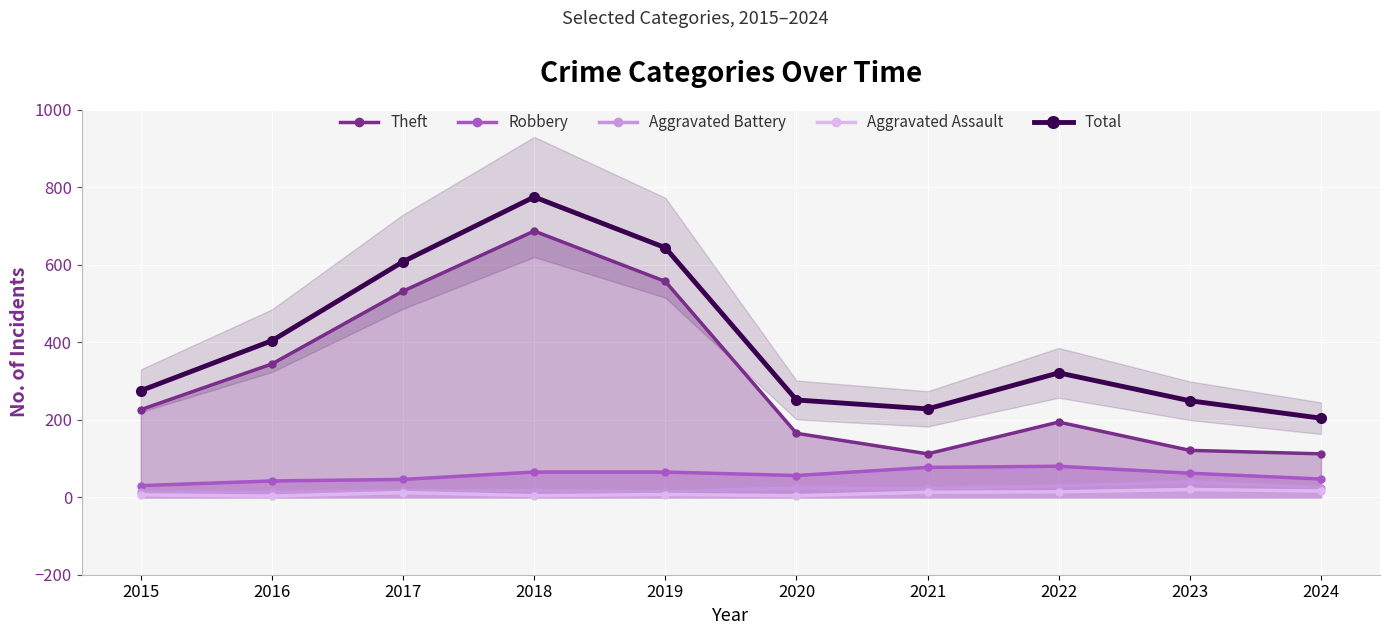

What is the total value across all series at 2018?

1548